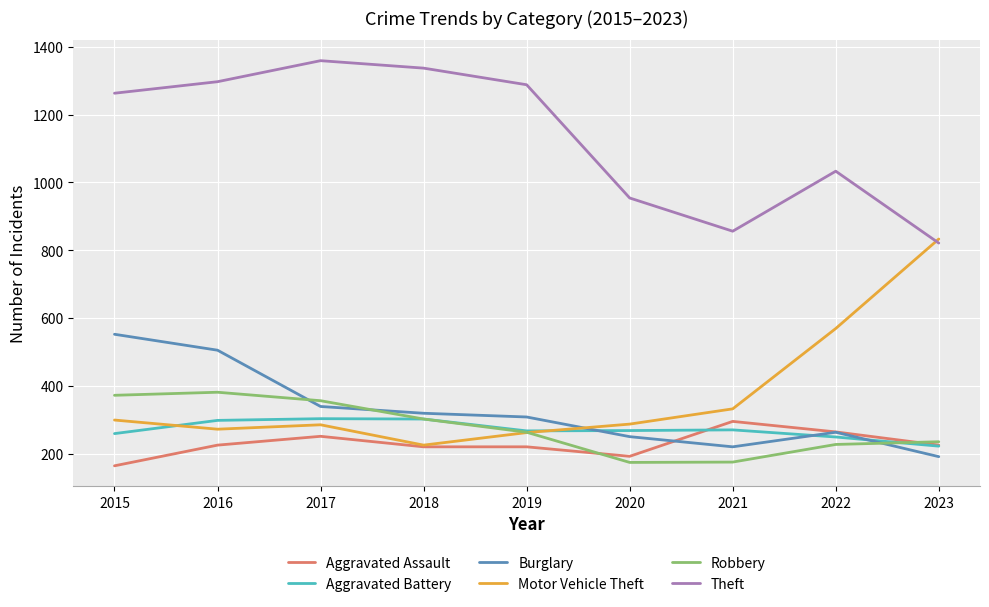

What is the greatest value displayed?

1359